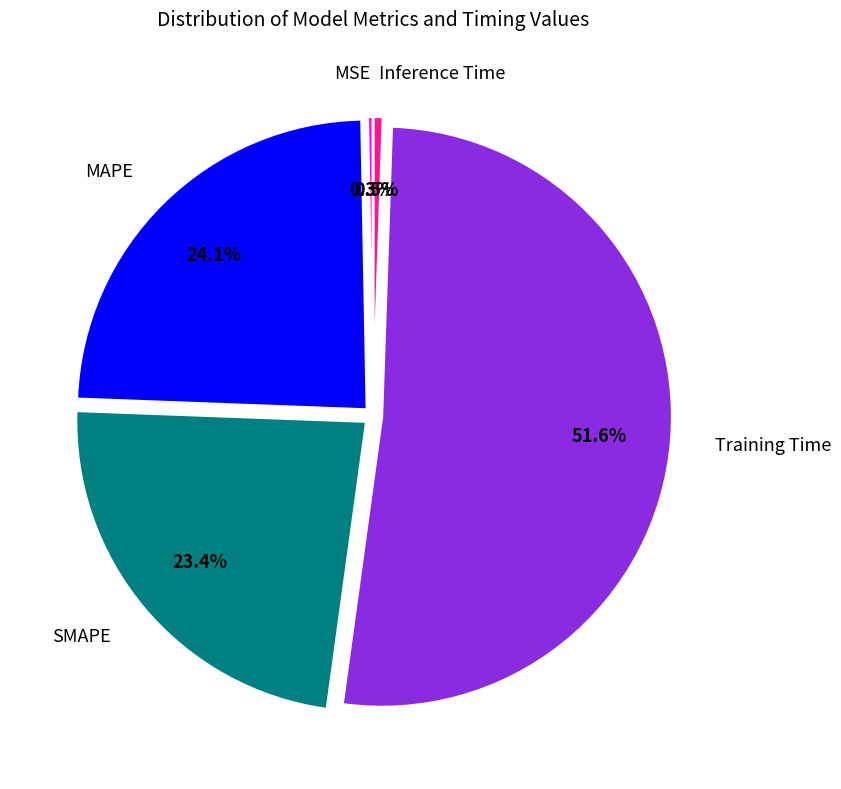

What percentage is the MAPE slice, to the nearest percent?

24%